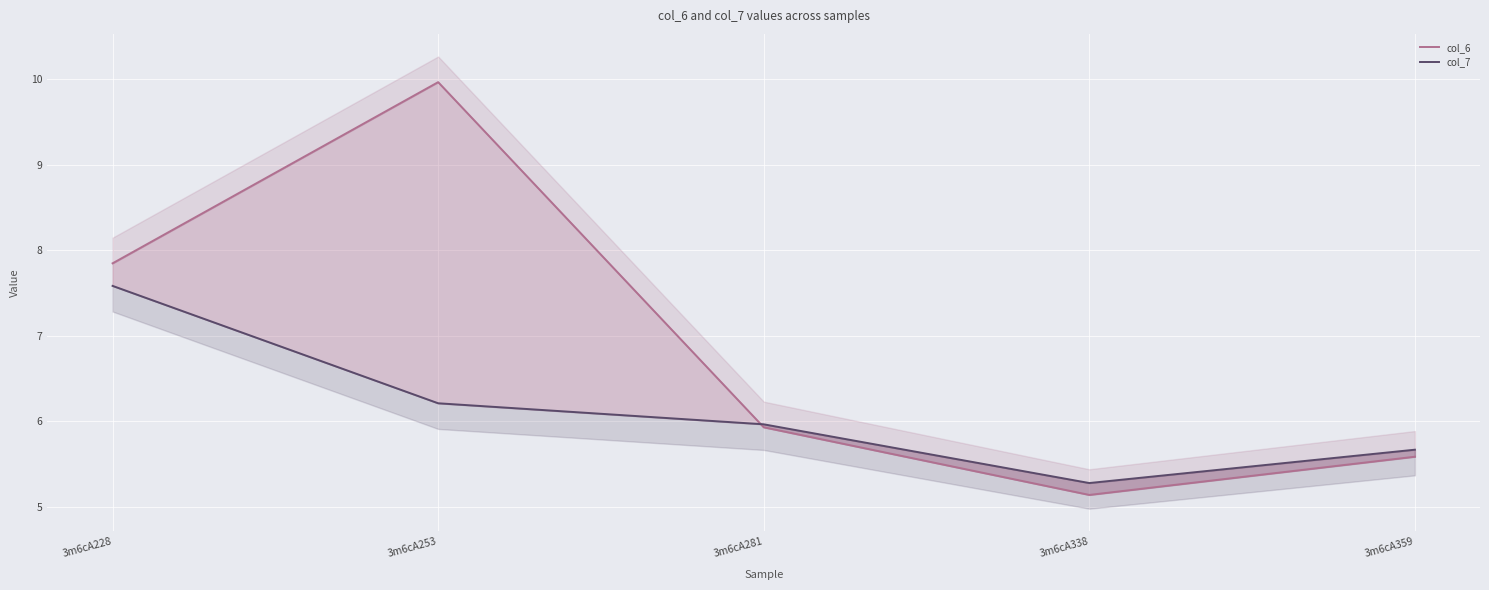

Which series changed the most between 3m6cA253 and 3m6cA281?

col_6